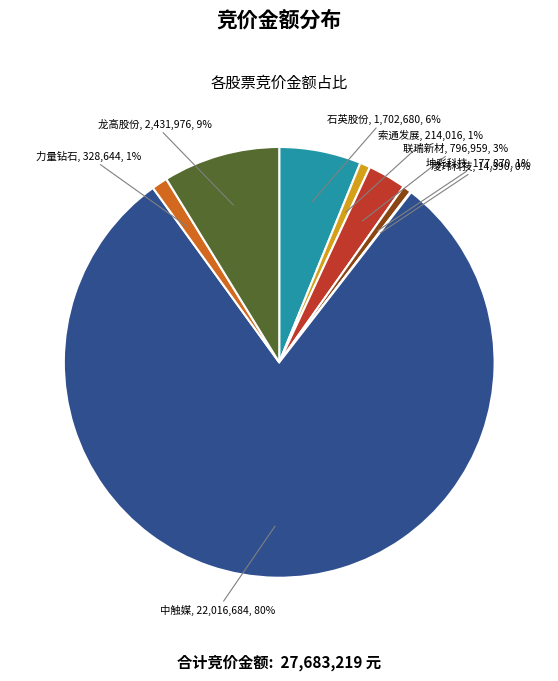

To the nearest percent, what is the combined percentage of 坤彩科技 and 中触媒?

80%